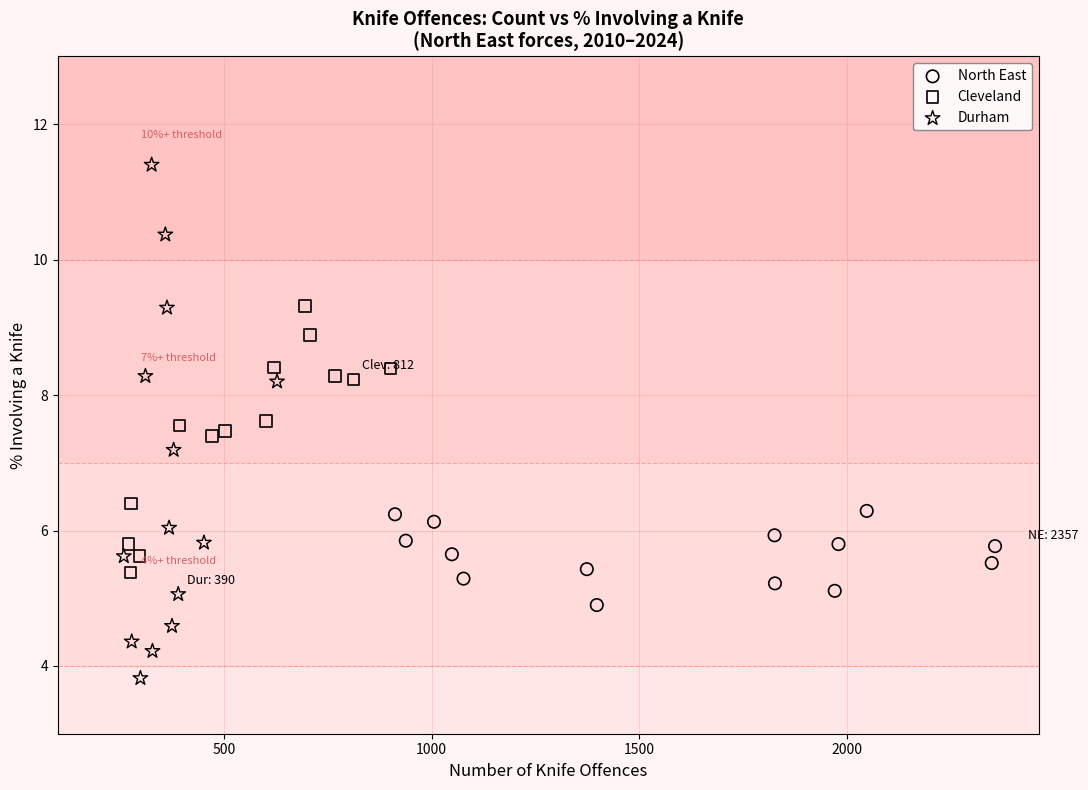

Which series has the widest spread of Y values?

Durham